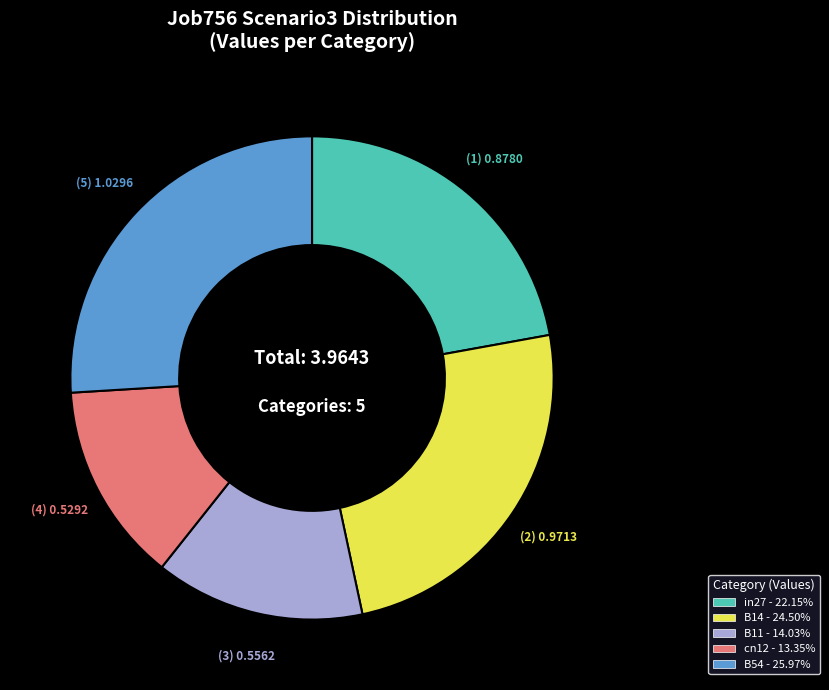

Between cn12 and B14, which is larger?

B14